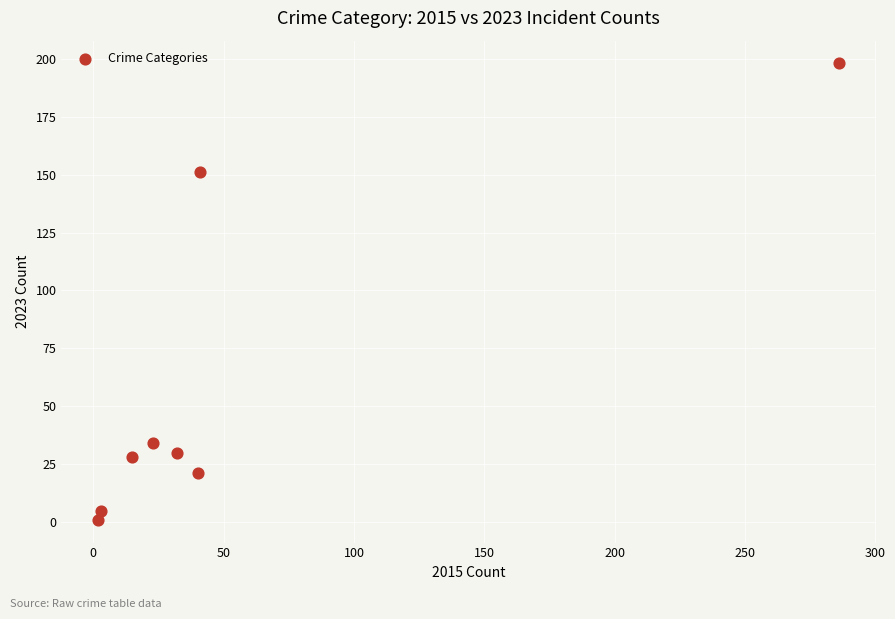

What is the average X value?

55